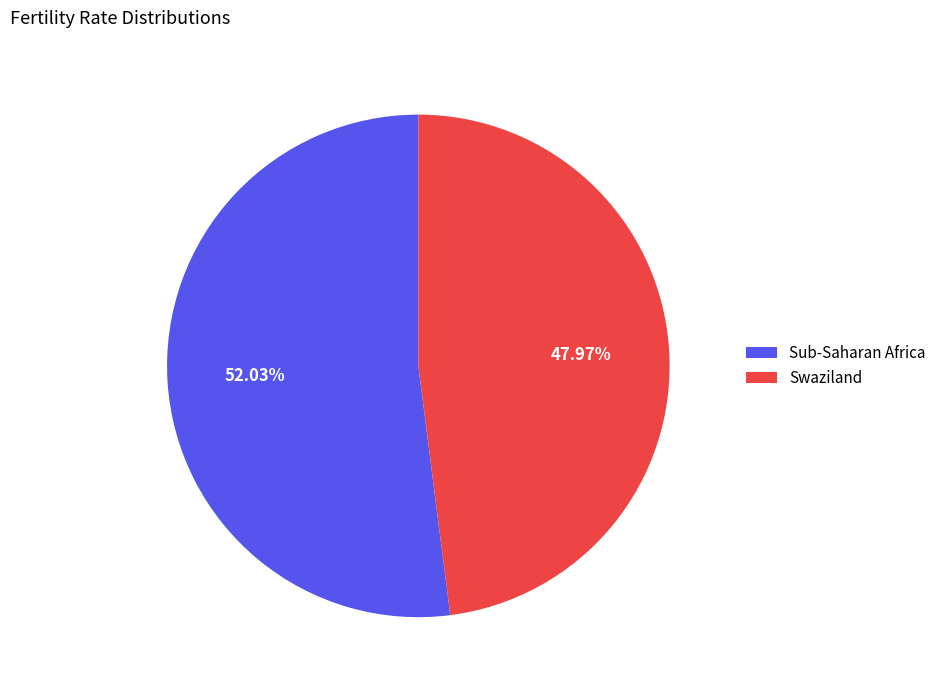

Which slice is the smallest?

Swaziland